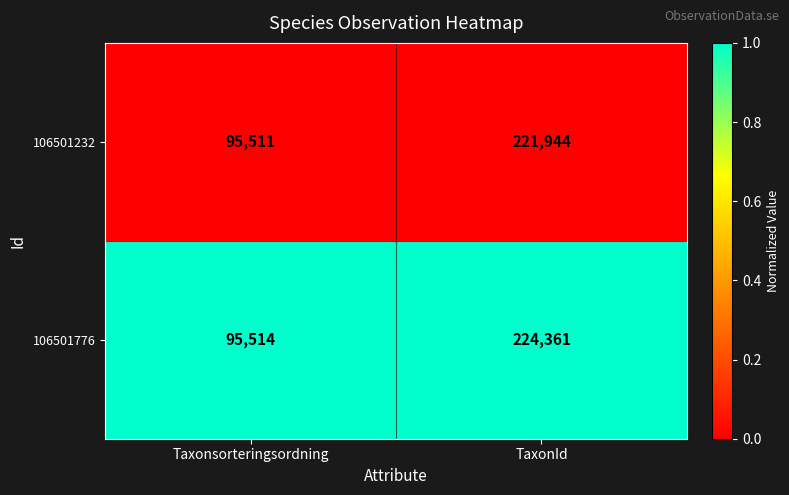

The value of 106501232 at Taxonsorteringsordning is 95511. True or false?

True